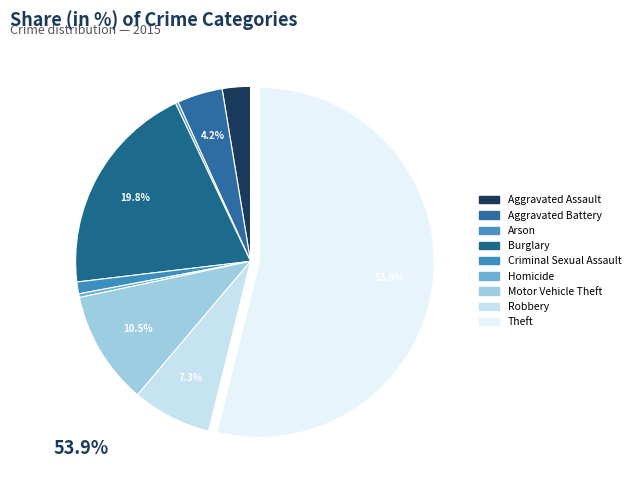

Is it true that Burglary is 30% of the pie?

False